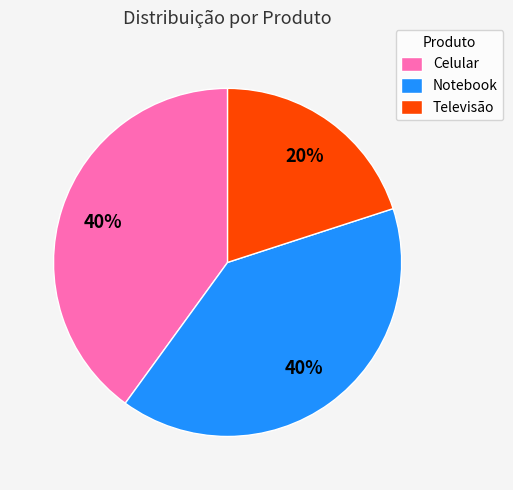

Is the sum of Televisão and Notebook greater than half?

Yes